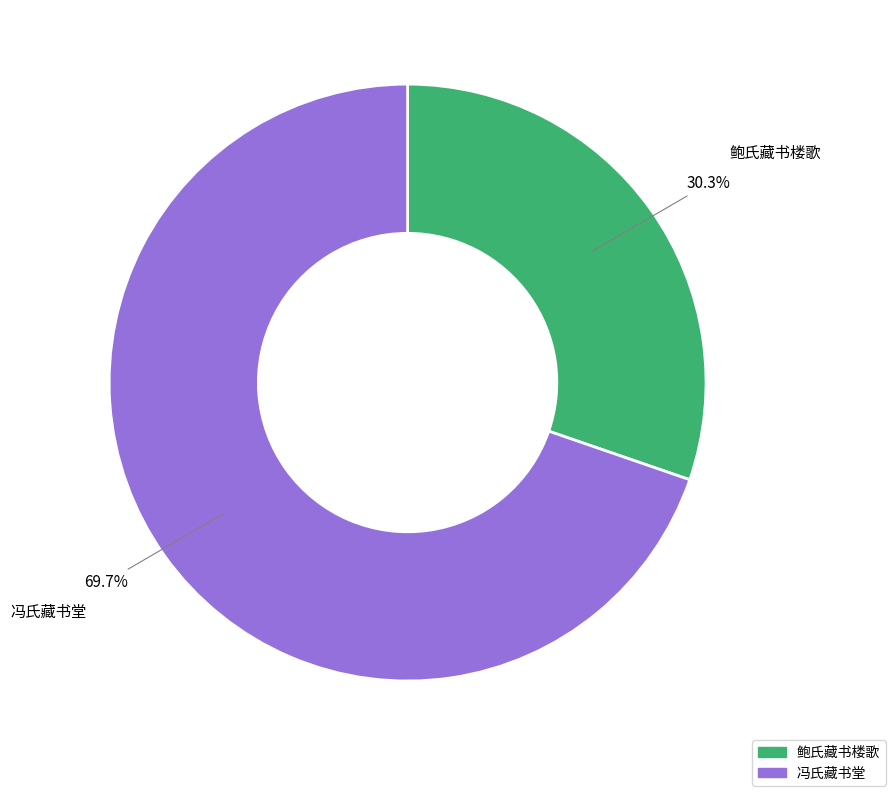

Does any single category account for the majority?

Yes